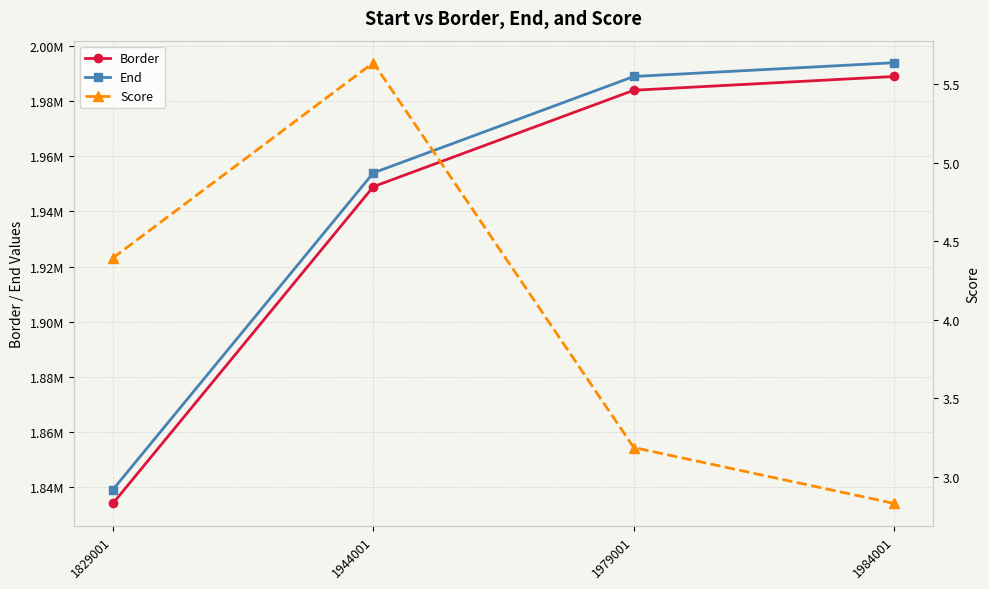

Reading left to right, list all the values displayed in this chart.

Border: 1834001.0	1949001.0	1984001.0	1989001.0
End: 1839001.0	1954001.0	1989001.0	1994001.0
Score: 4.4	5.6	3.2	2.8